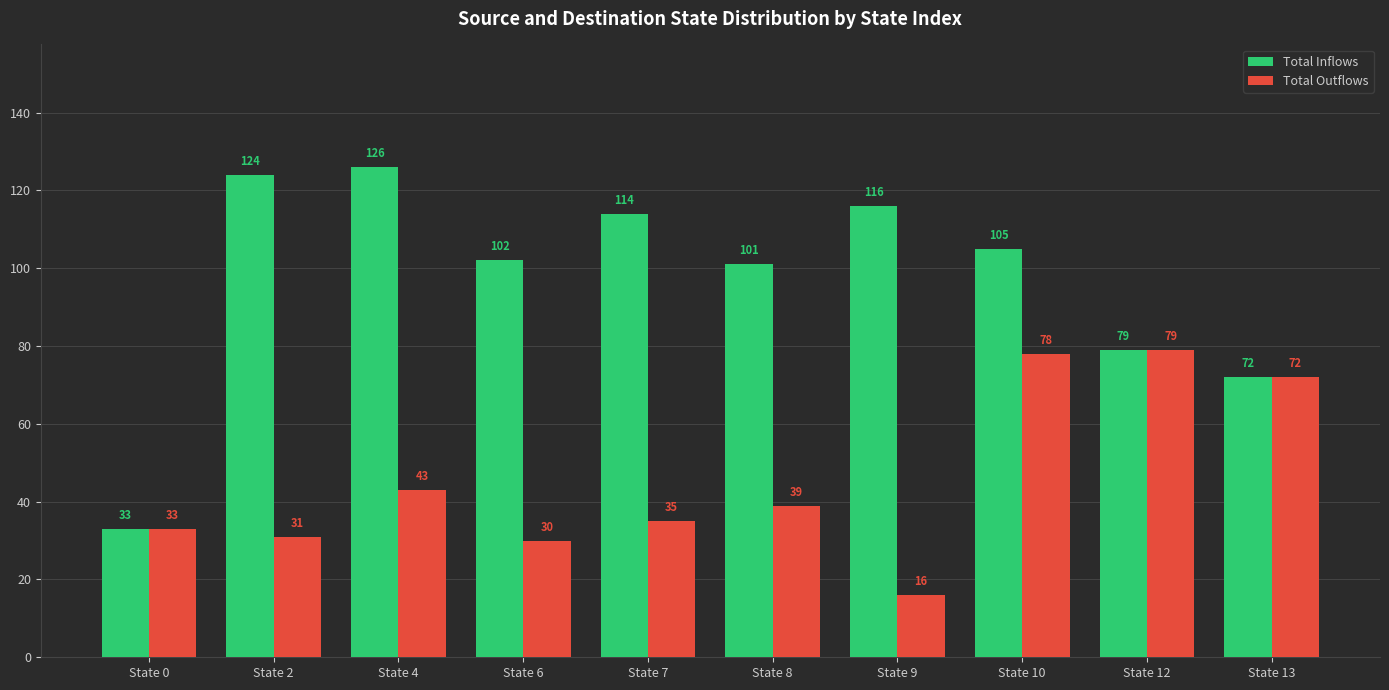

What is the total value across all series at State 0?

66